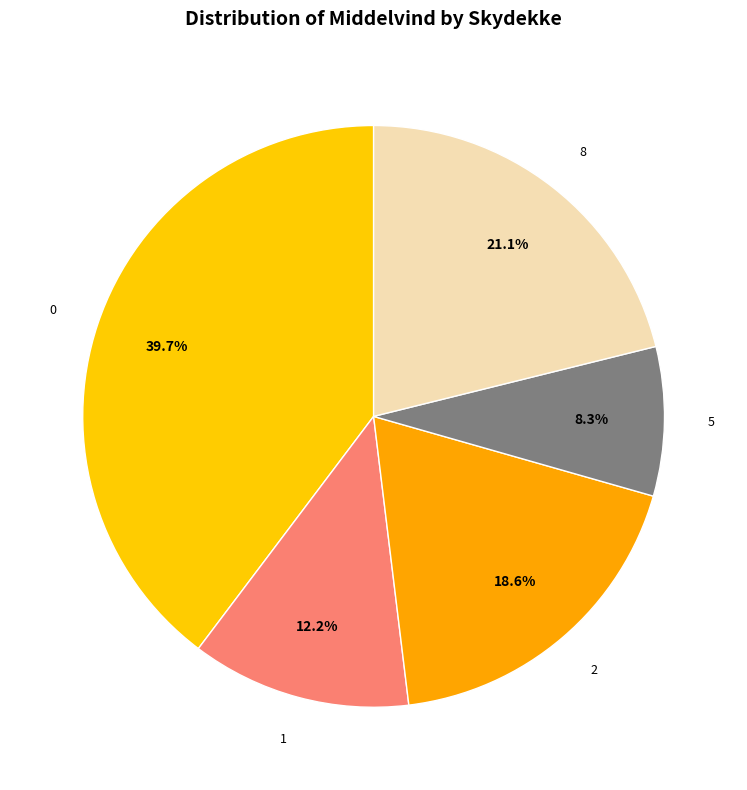

To the nearest percent, what is the combined percentage of 8 and 1?

33%